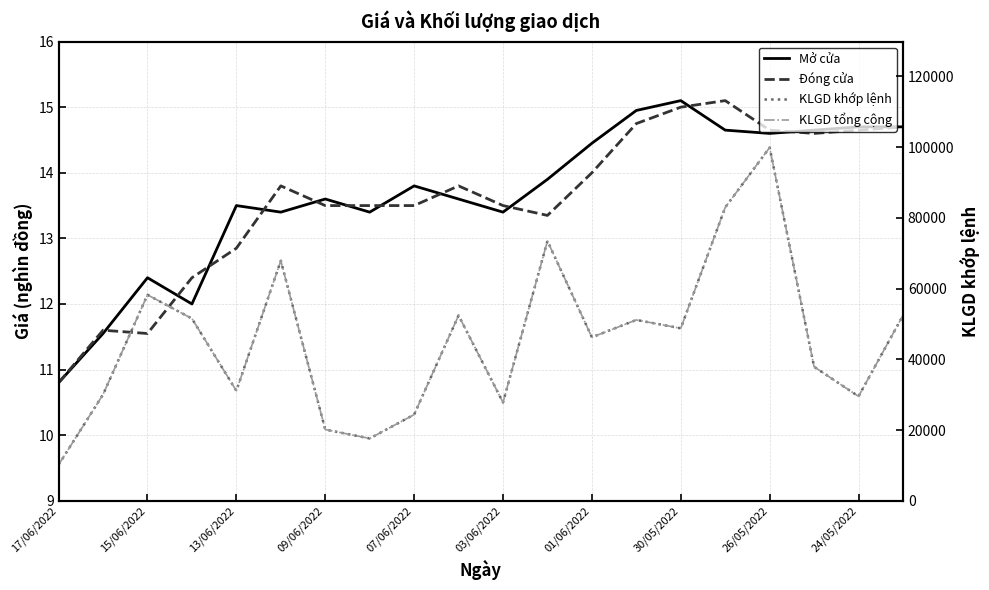

How many interior local valleys does the KLGD tổng cộng series have?

6